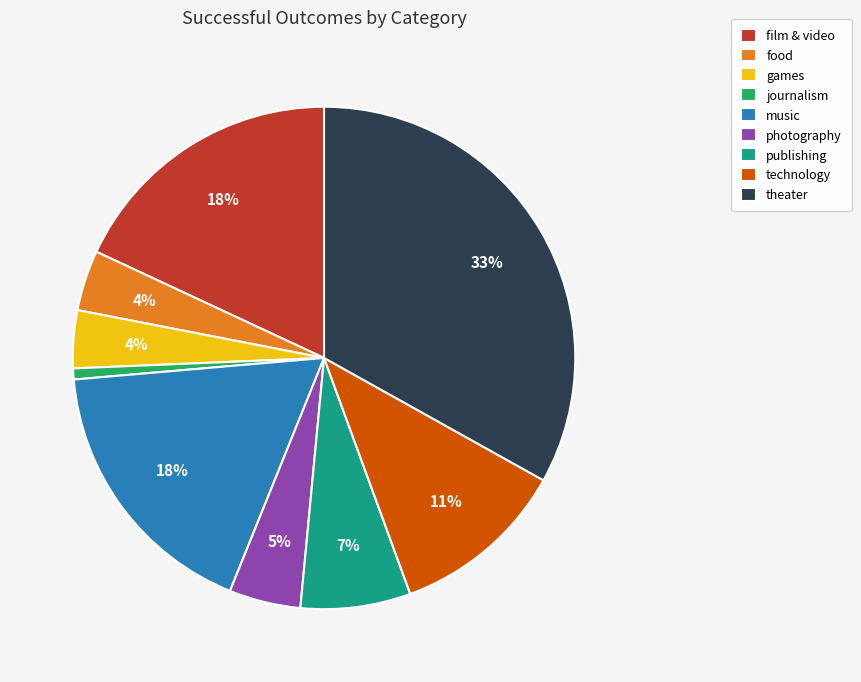

What is the largest slice in the pie chart?

theater